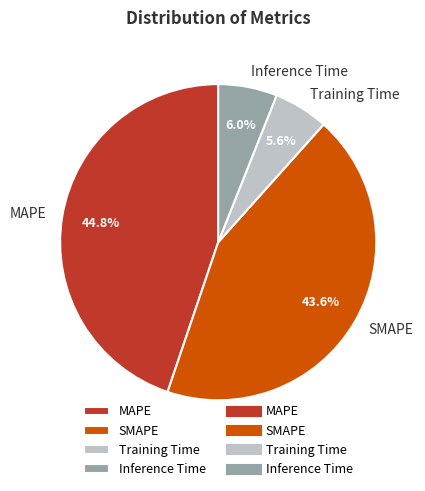

To the nearest percent, what percentage of the pie is SMAPE?

44%